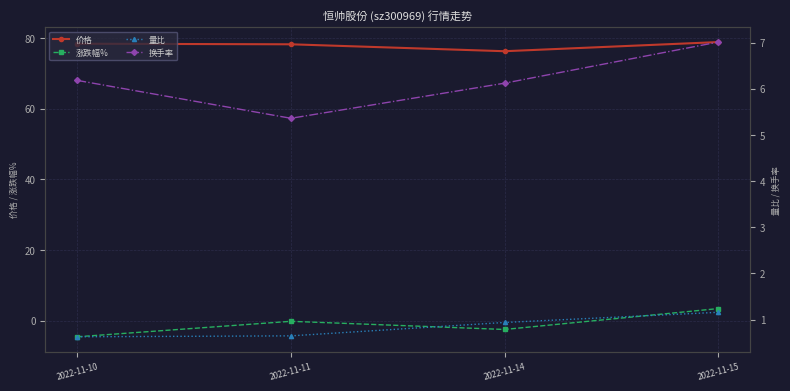

List the labels in order of 涨跌幅% value, smallest first.

2022-11-10, 2022-11-14, 2022-11-11, 2022-11-15